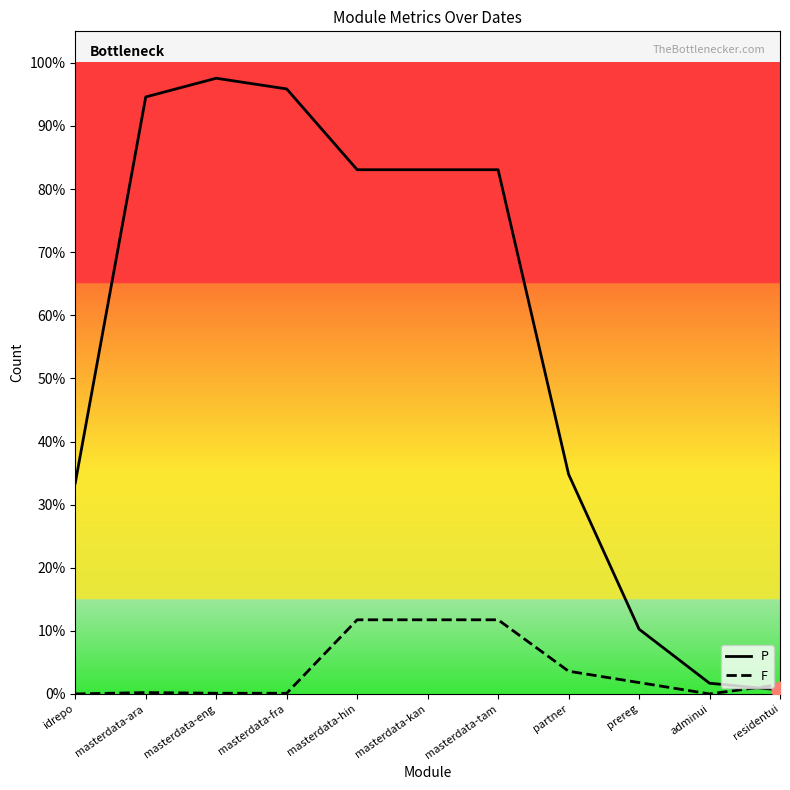

List the series in order of their peak value, highest first.

P, F